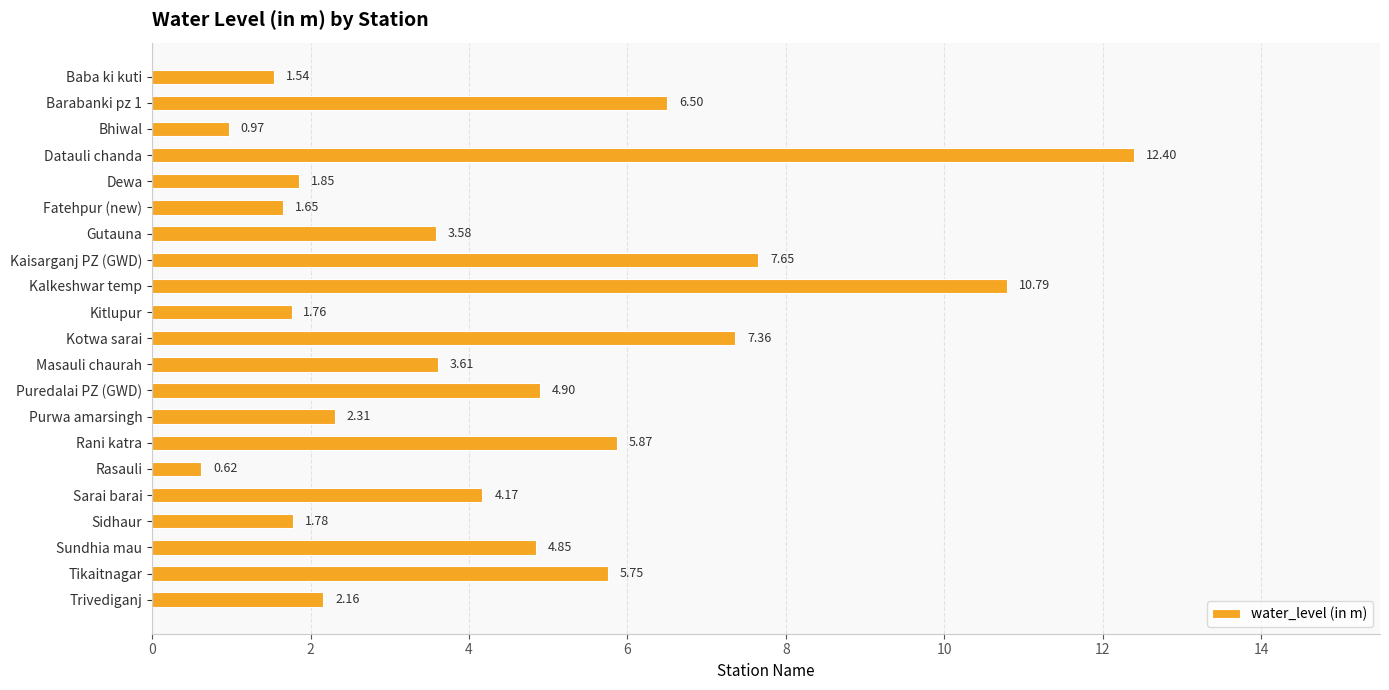

Approximately how many times larger is the value at Tikaitnagar compared to Barabanki pz 1?

0.9